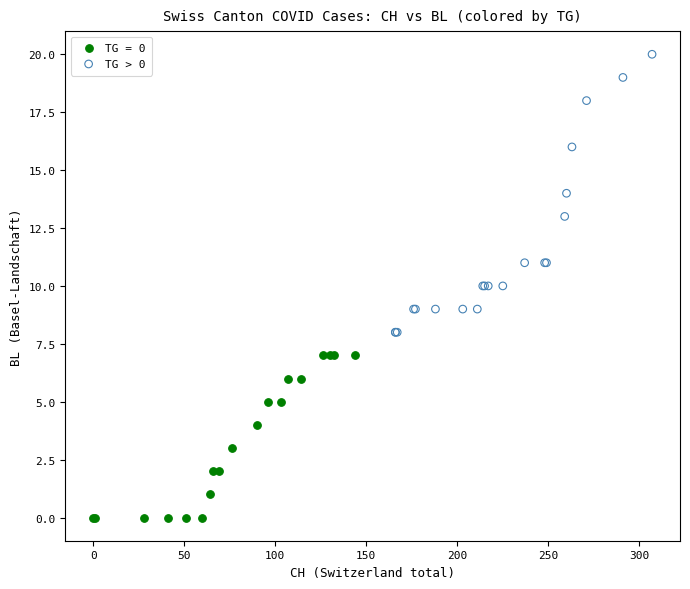

Which series has the widest spread of Y values?

TG > 0